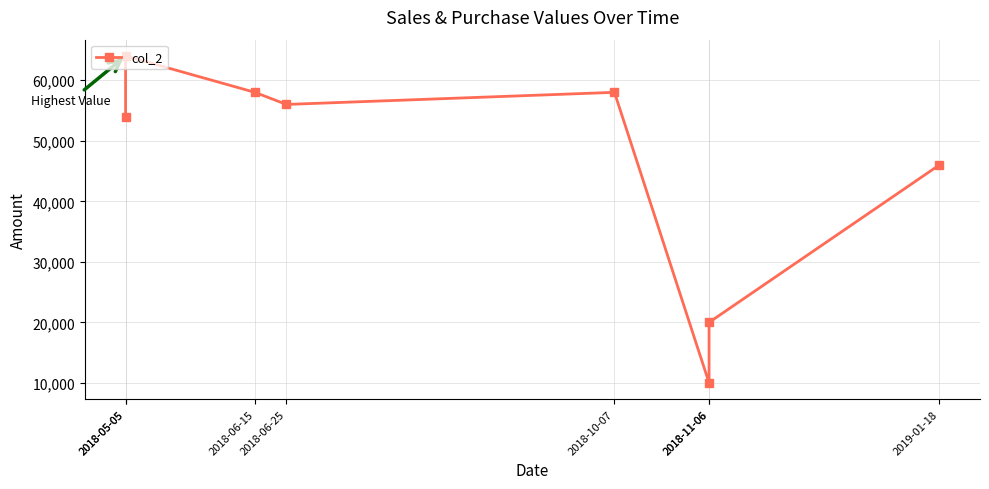

Which label corresponds to the largest value in the chart?

2018-05-05